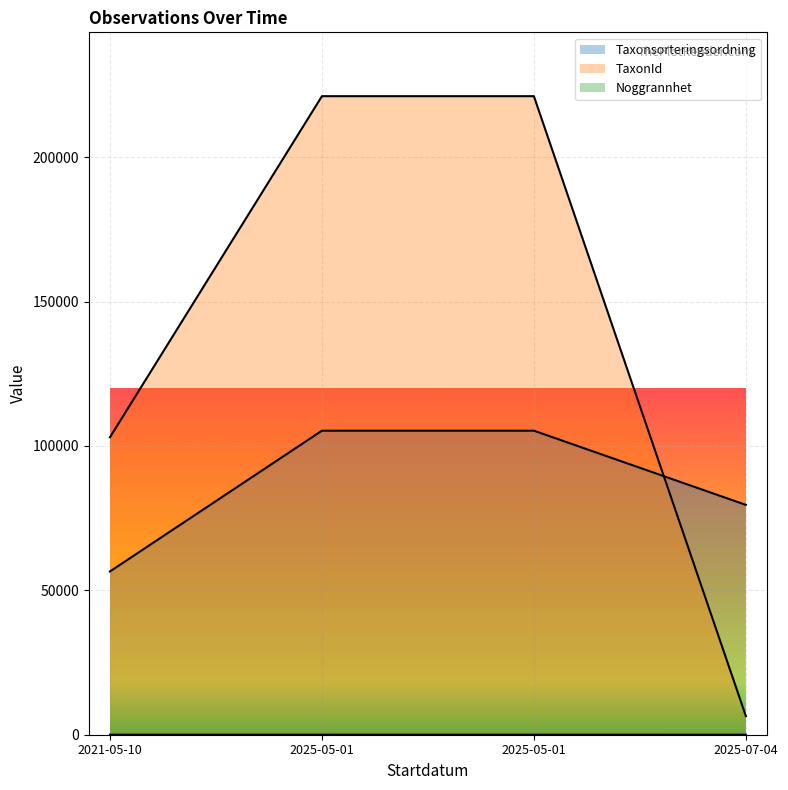

How many lines are shown in the chart?

3